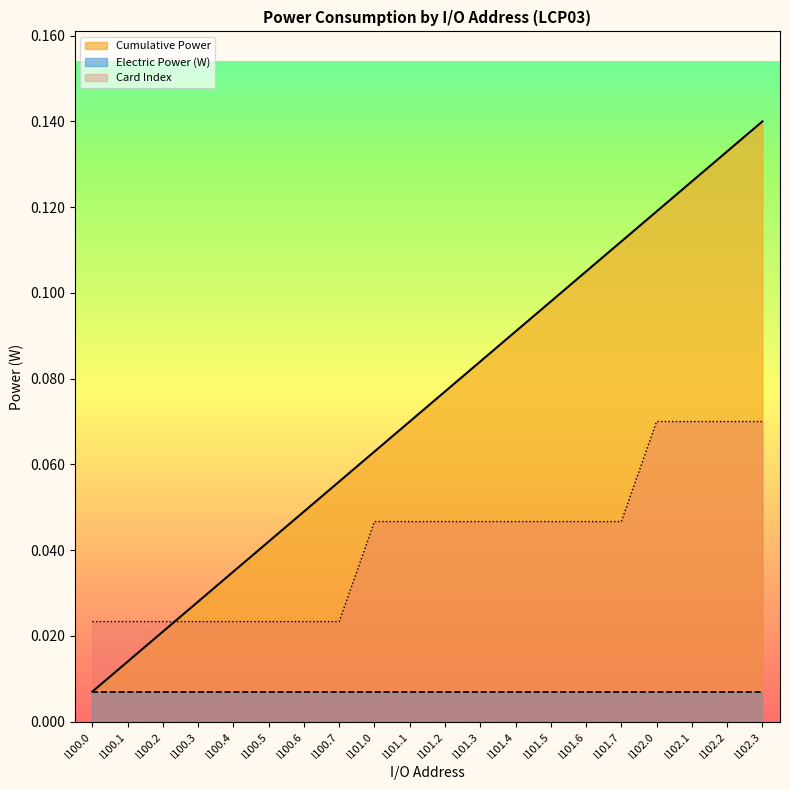

How many lines are shown in the chart?

3